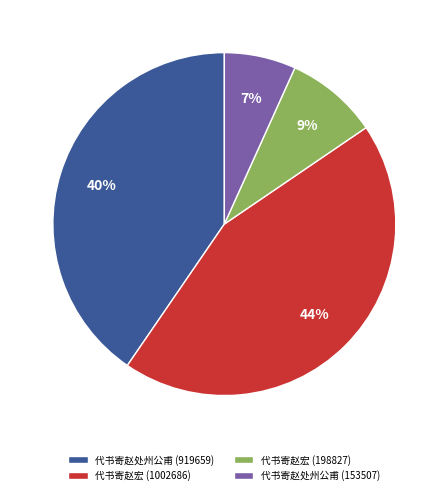

Is it true that 代书寄赵宏 (198827) is 9% of the pie?

True